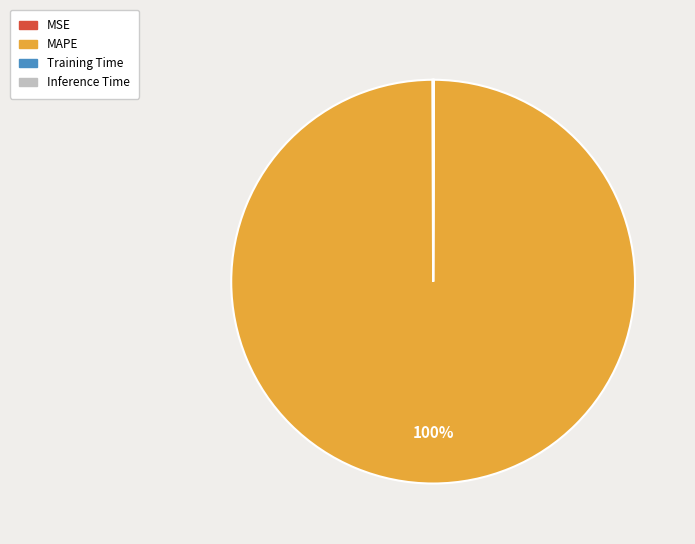

Which category has the biggest portion of the pie?

MAPE